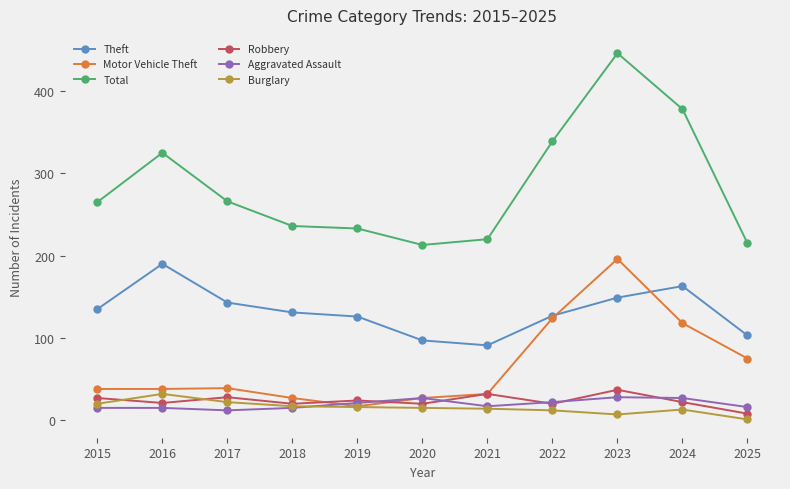

The value of Theft at 2018 is 131. True or false?

True